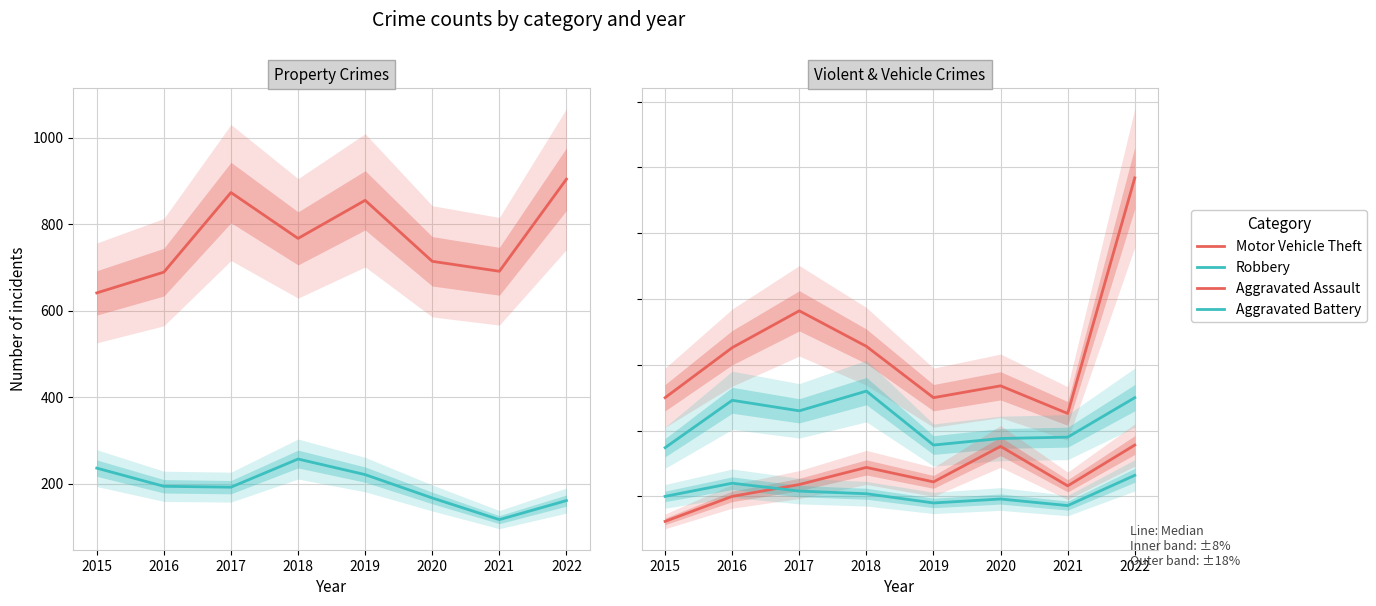

What is the greatest value displayed?

904